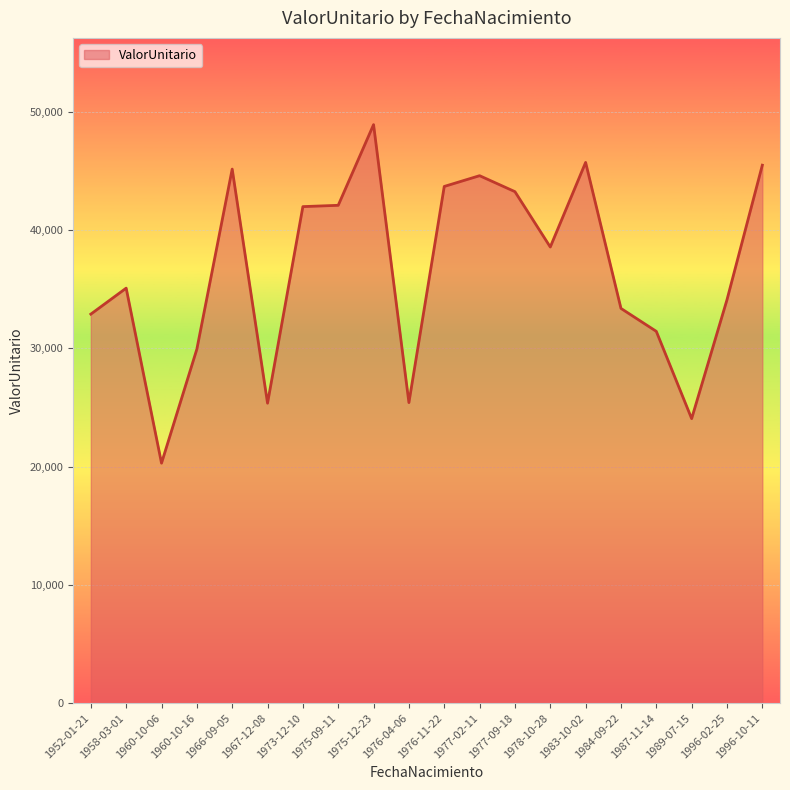

At which category does the chart reach its peak across all series?

1975-12-23